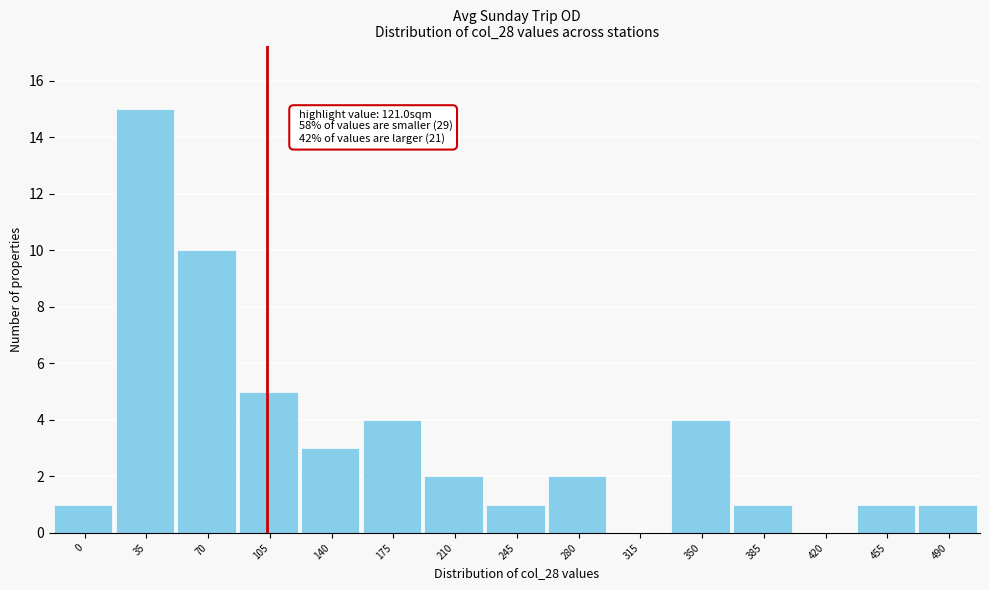

Reading right to left, extract all data points from this chart.

490=1	455=1	420=0	385=1	350=4	315=0	280=2	245=1	210=2	175=4	140=3	105=5	70=10	35=15	0=1